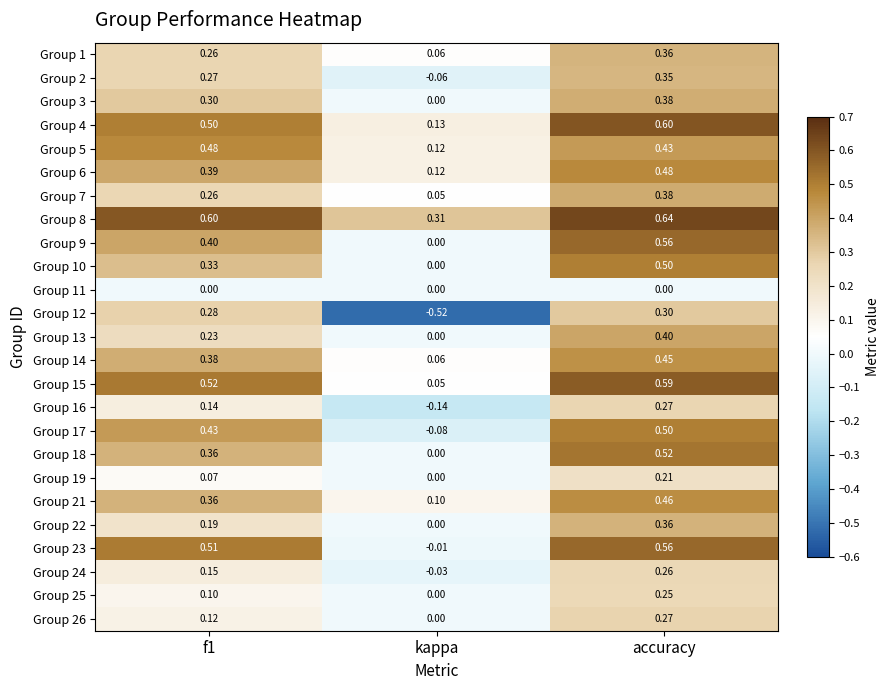

How many distinct data groups are displayed?

25